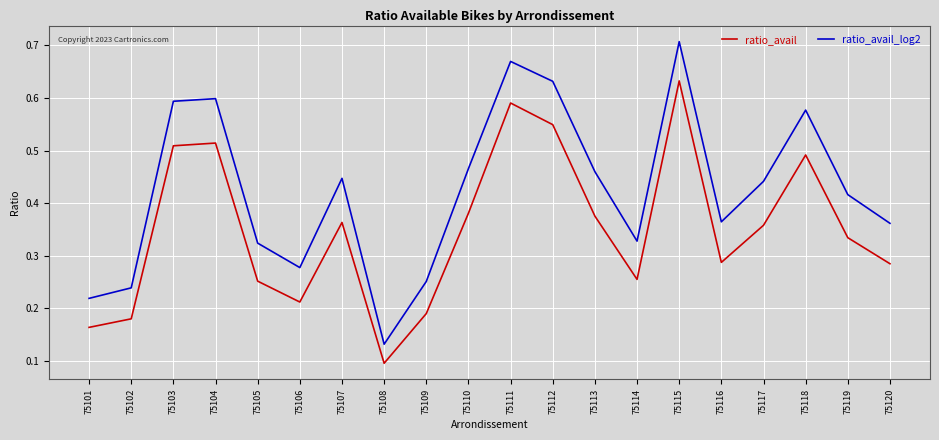

Between 75112 and 75115, which series saw the biggest shift?

ratio_avail